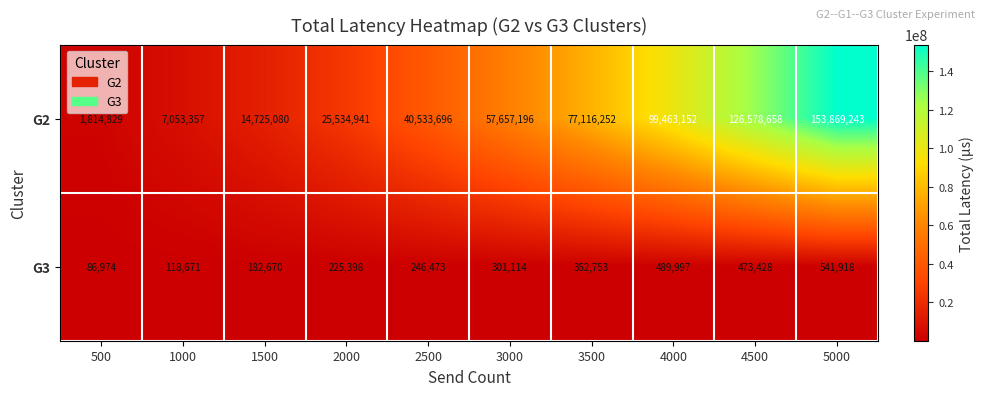

Is it true that G2 equals 2539045 at 500?

False